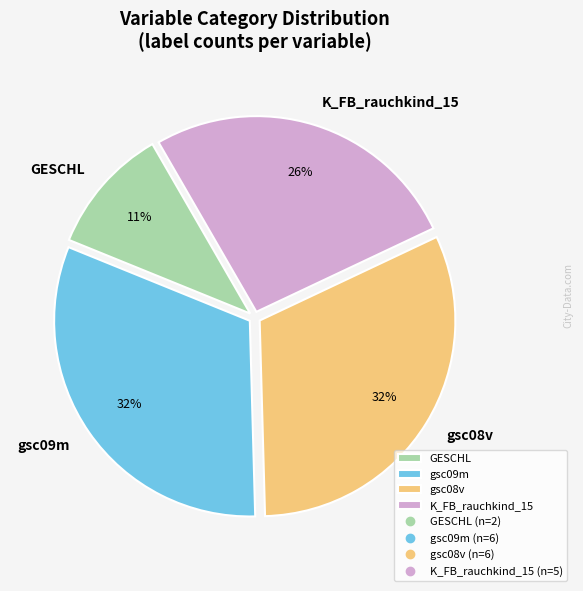

Is it true that GESCHL is 11% of the pie?

True